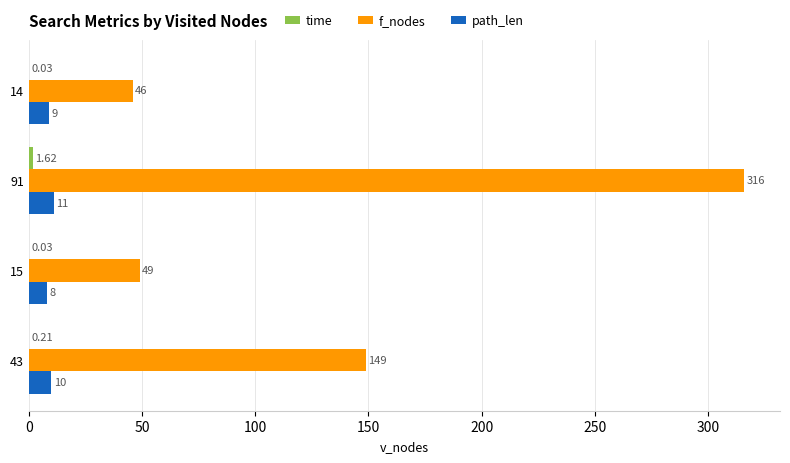

At which category is the sum across all series the highest?

91